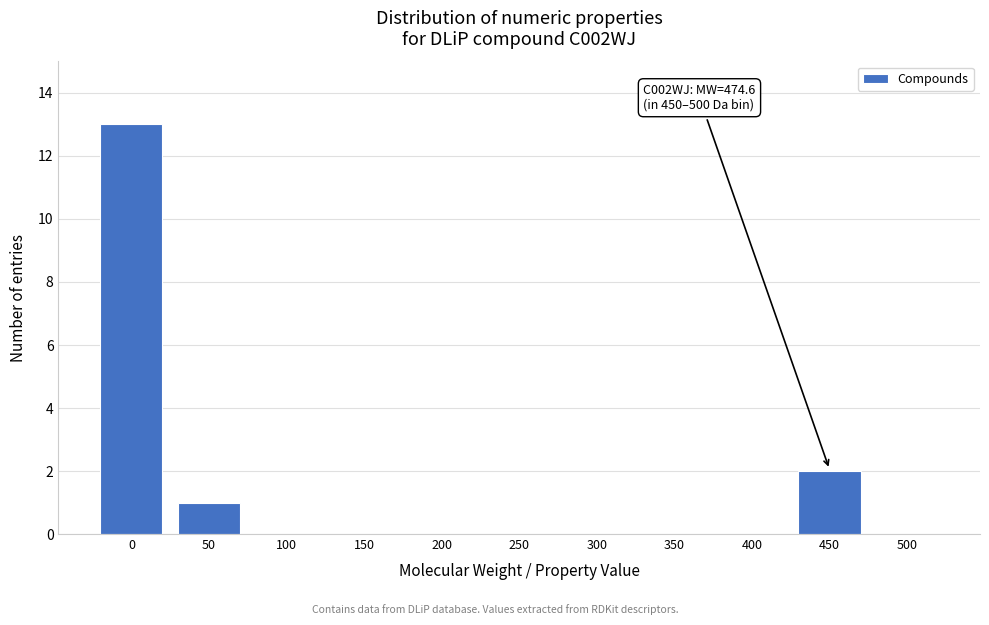

Reading left to right, list all the values displayed in this chart.

0=13	50=1	100=0	150=0	200=0	250=0	300=0	350=0	400=0	450=2	500=0